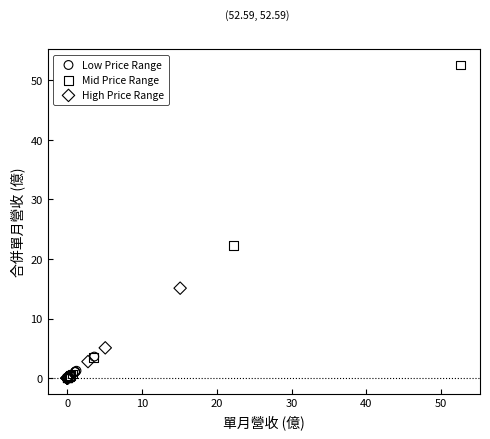

Which series reaches the maximum Y coordinate?

Mid Price Range